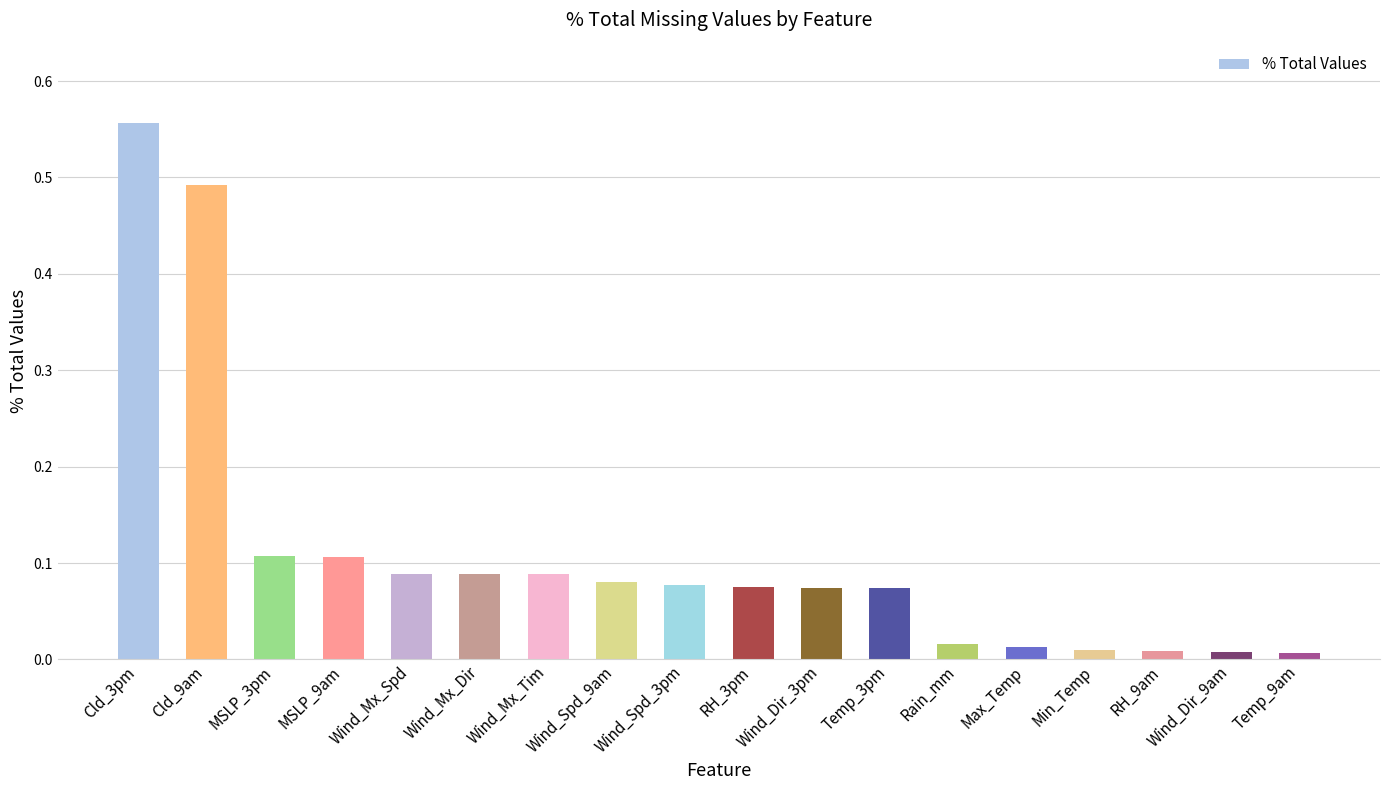

What is the sum of all values?

2.0